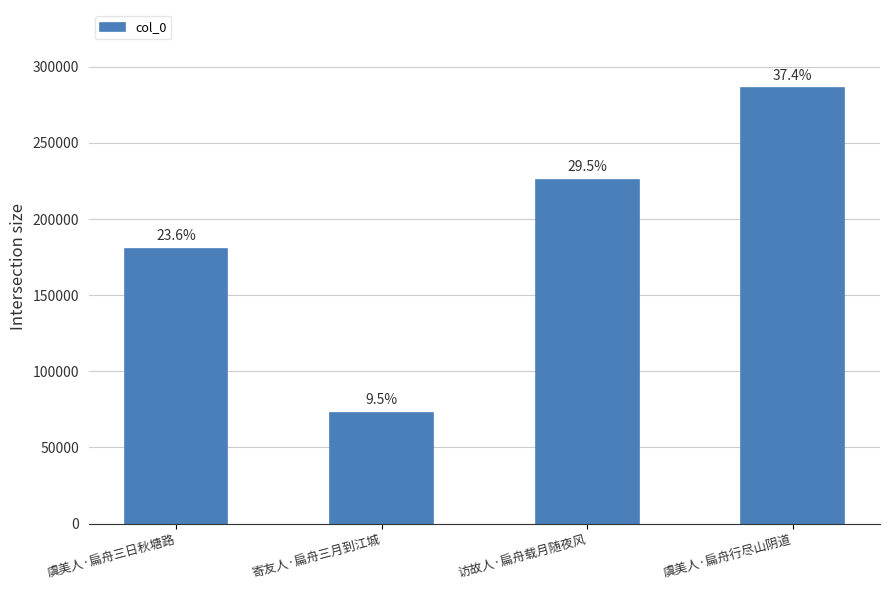

What is the difference between the values at 访故人·扁舟载月随夜风 and 虞美人·扁舟三日秋塘路?

45171